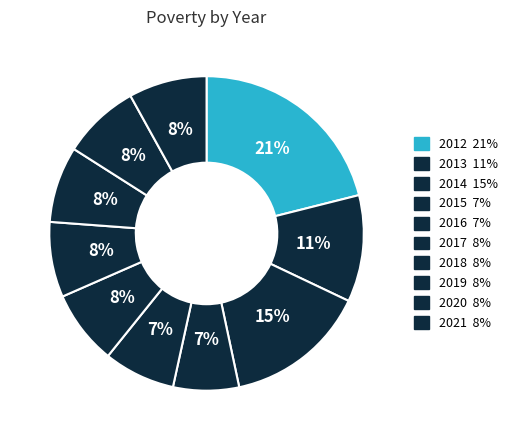

Does 2014 account for over 50% of the chart?

No